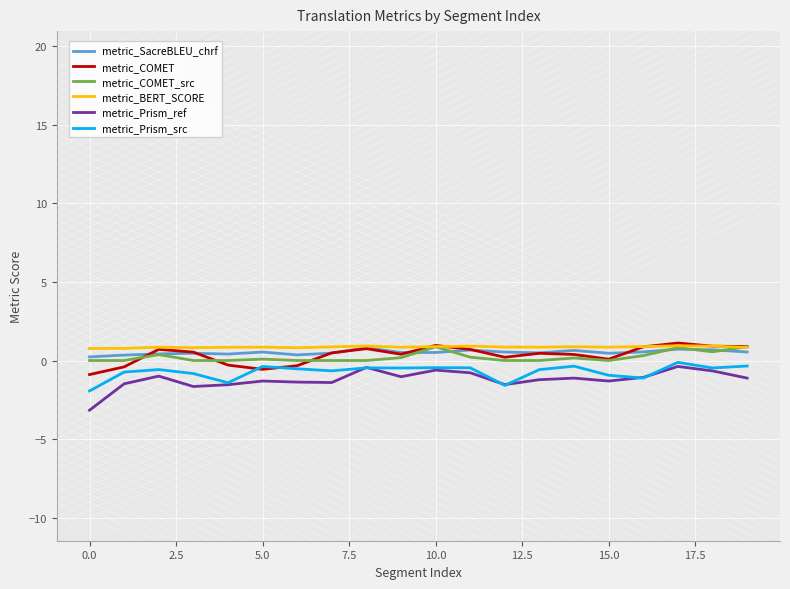

What is the smallest value displayed?

-3.2